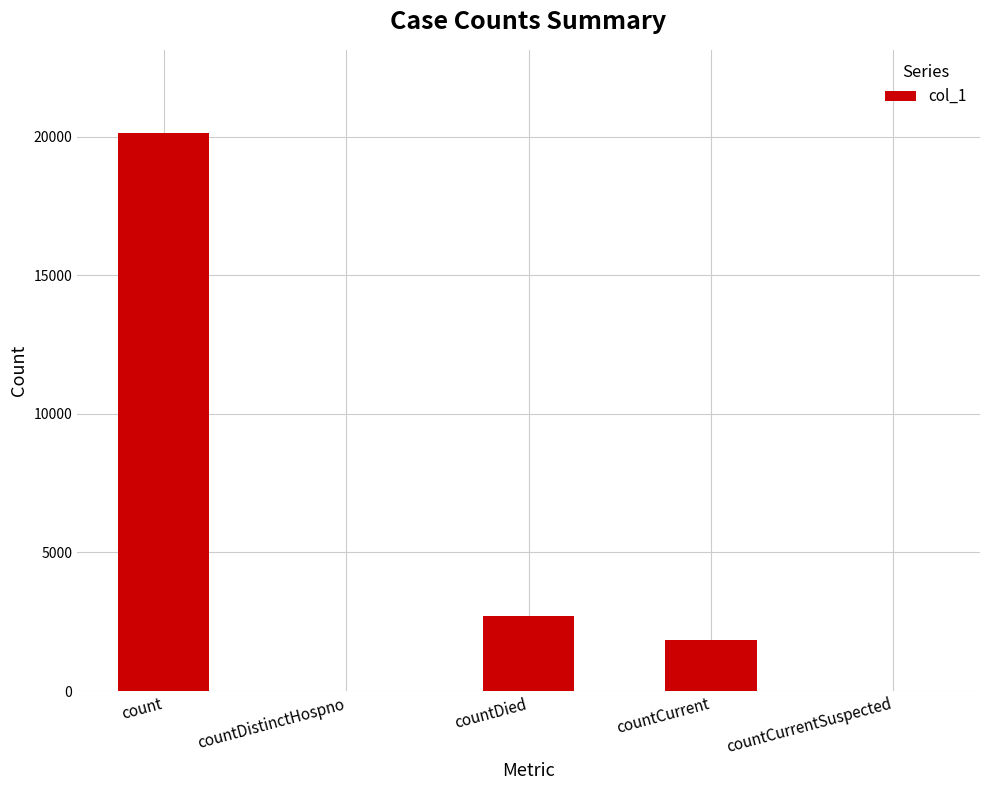

At which label is the value closest to 10054?

countDied